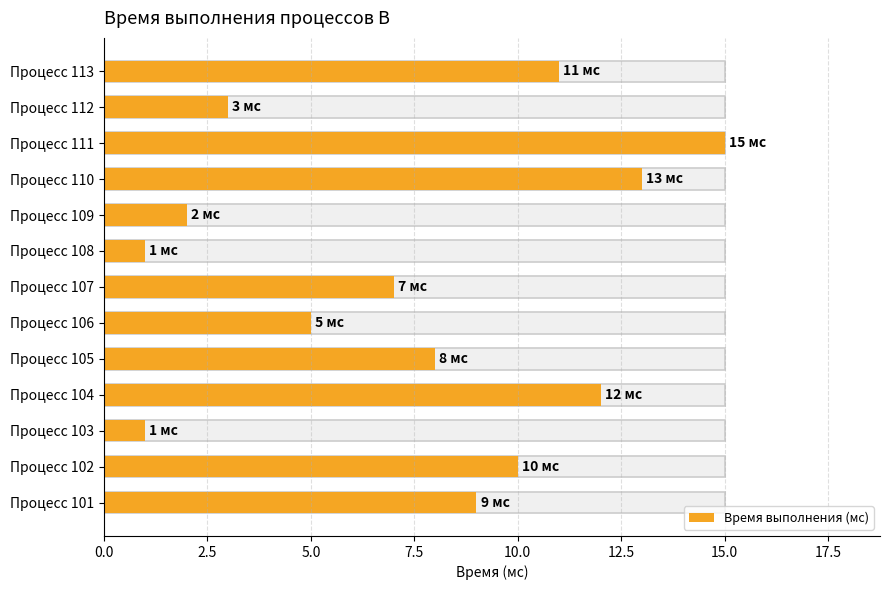

Reading left to right, list all the values displayed in this chart.

9	10	1	12	8	5	7	1	2	13	15	3	11